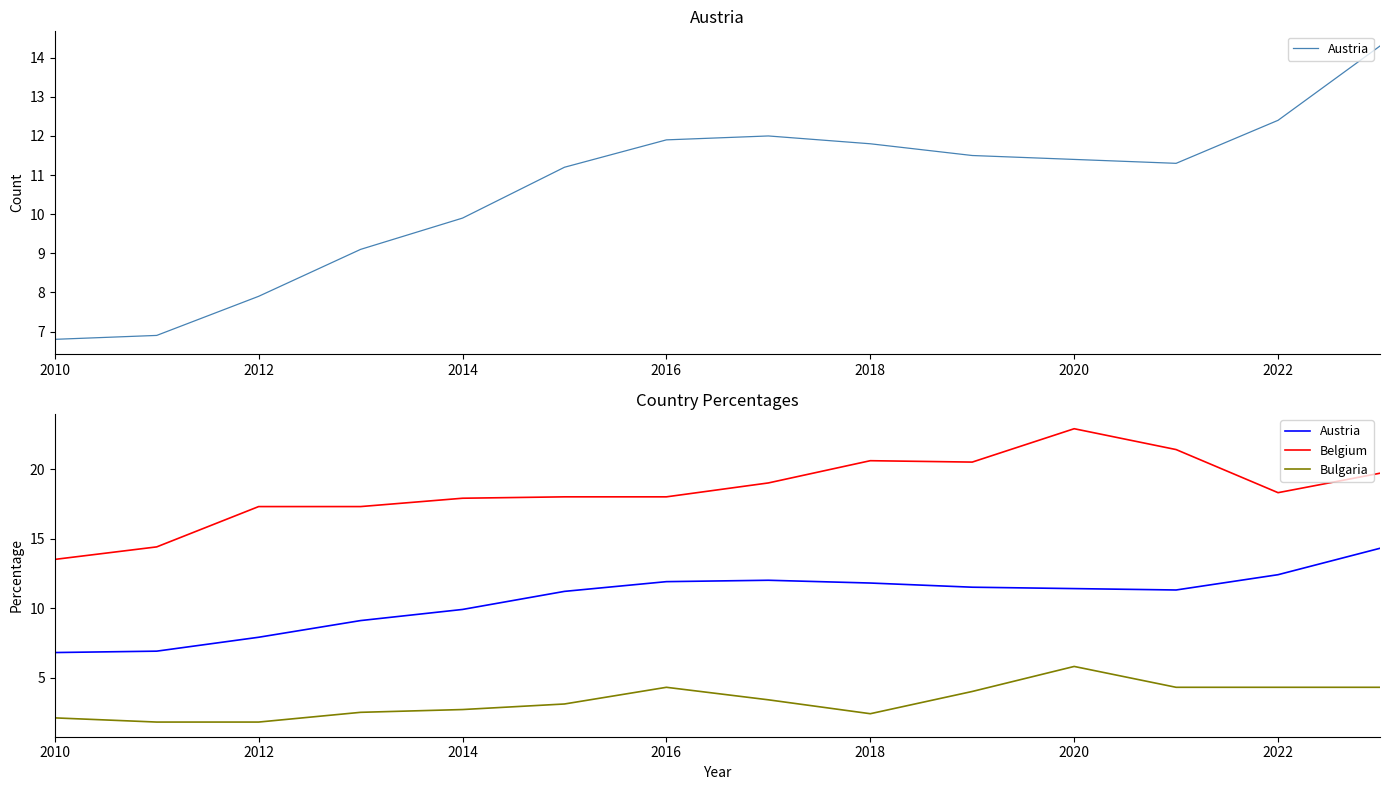

What is the average value of the Austria series?

10.6